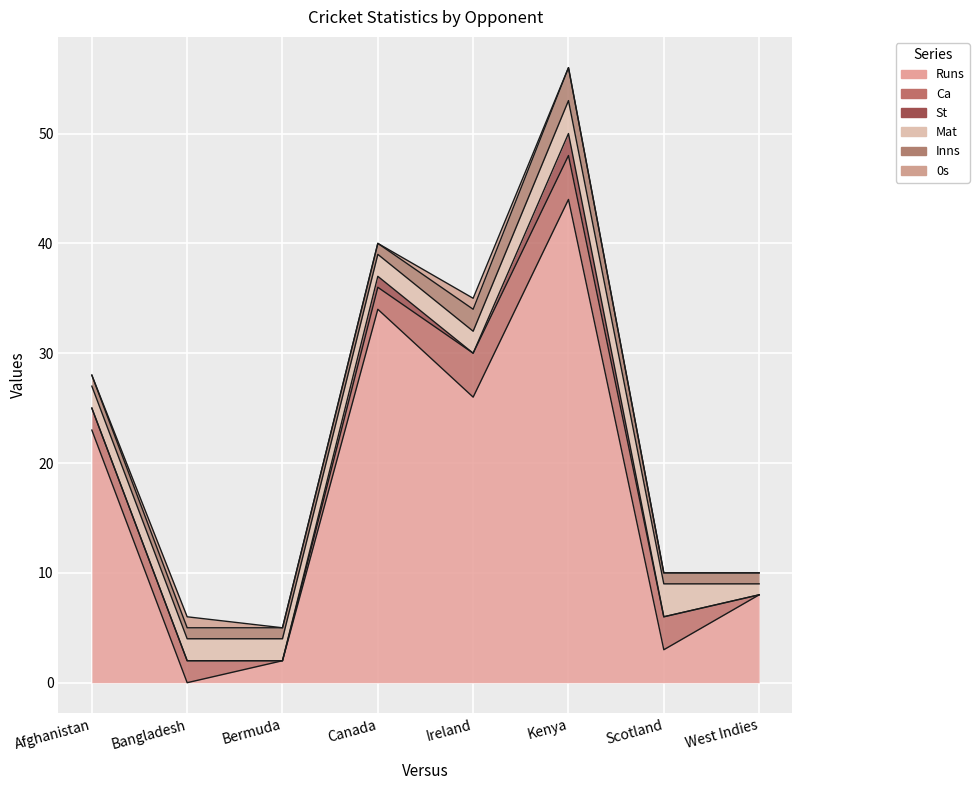

Reading right to left, list all the values displayed in this chart.

Runs: 8	3	44	26	34	2	0	23
Ca: 0	3	4	4	2	0	2	2
St: 0	0	2	0	1	0	0	0
Mat: 1	3	3	2	2	2	2	2
Inns: 1	1	3	2	1	1	1	1
0s: 0	0	0	1	0	0	1	0